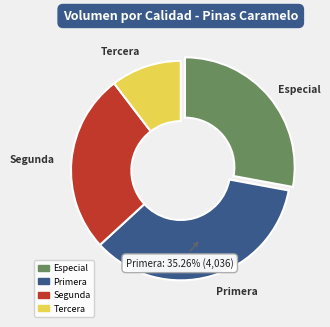

Combined, do Especial and Primera account for over 50%?

Yes